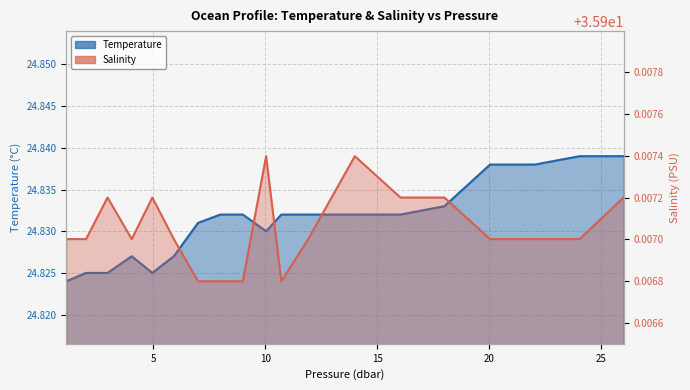

The value of temperature at 18 is 33.9. True or false?

False